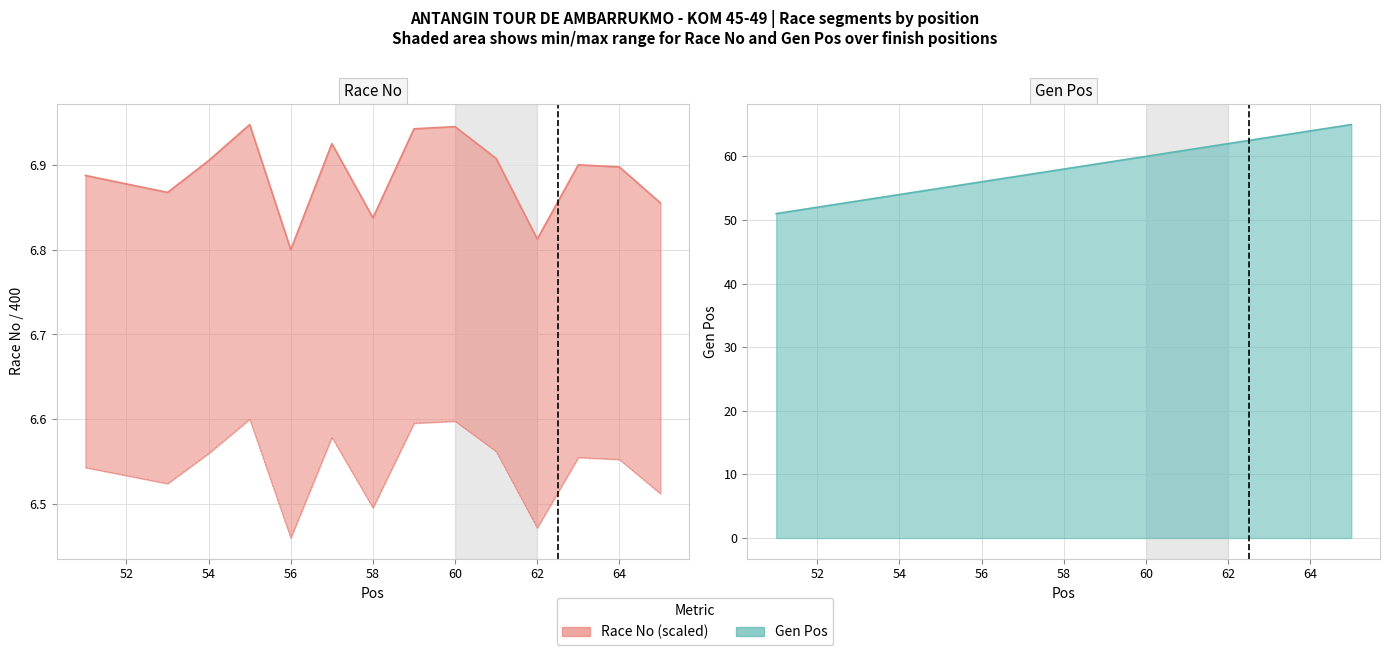

What value does the Race No series have at 65?

6.9